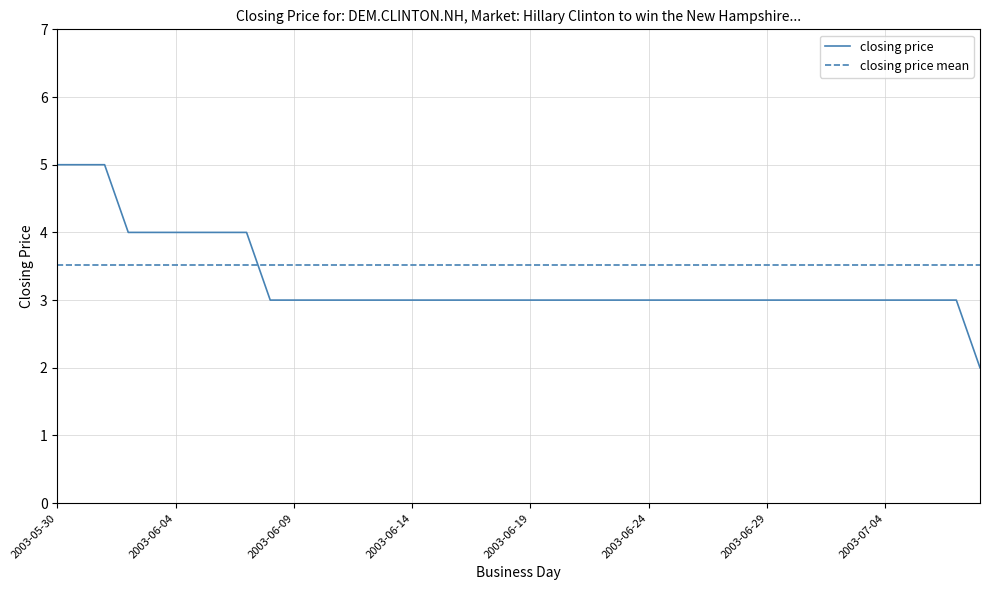

What is the smallest value displayed?

2.0